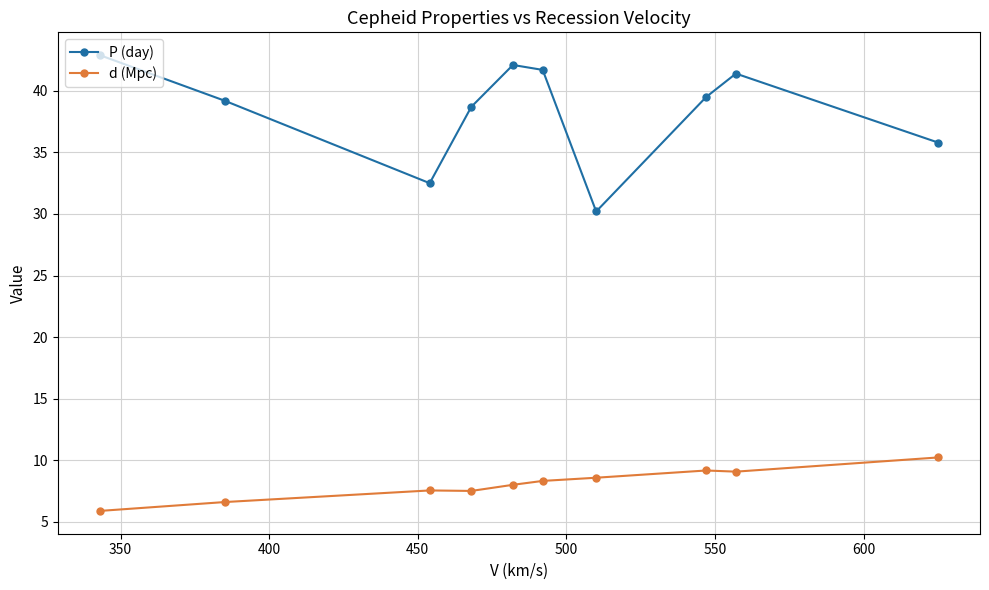

In P (day), how many points are lower than both neighbors (excluding endpoints)?

2